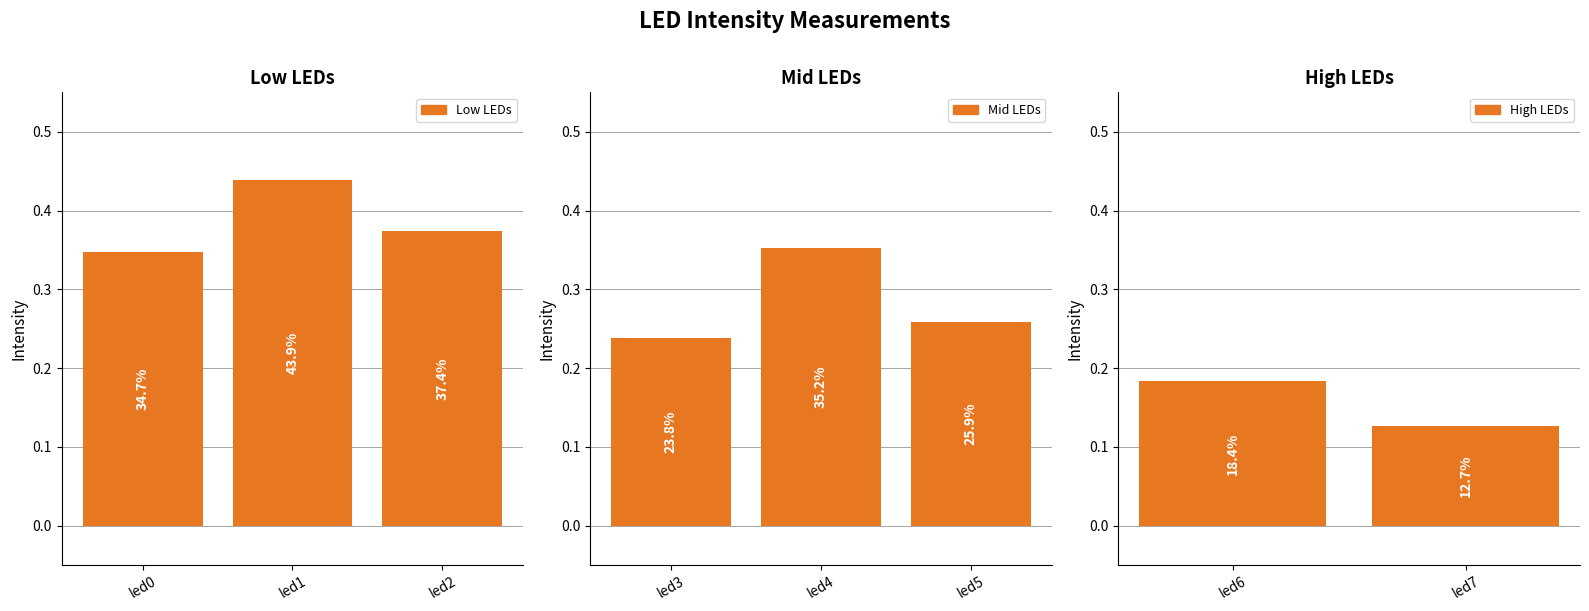

What is the smallest value displayed?

0.1